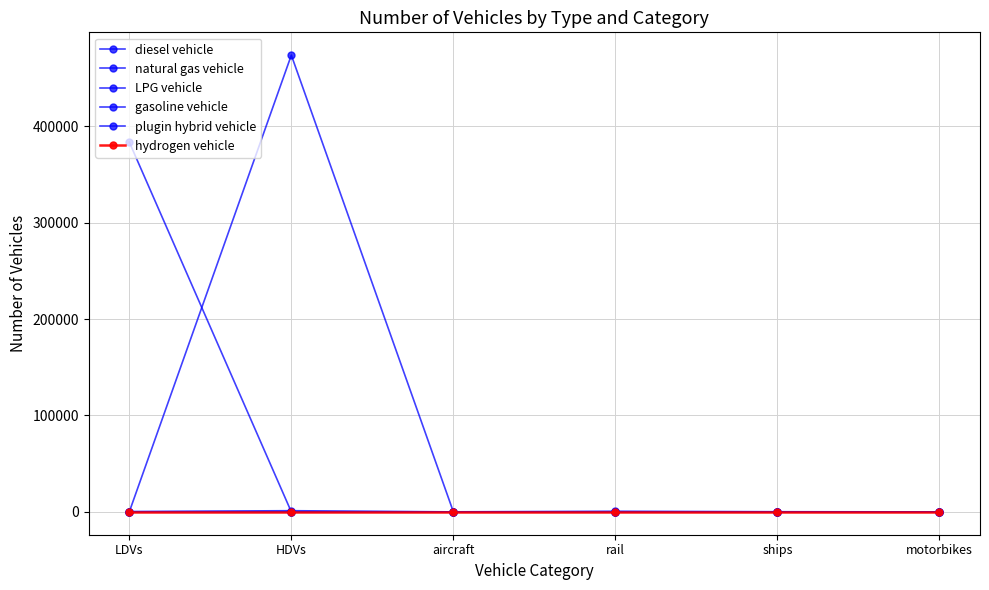

At which category does the chart reach its peak across all series?

HDVs